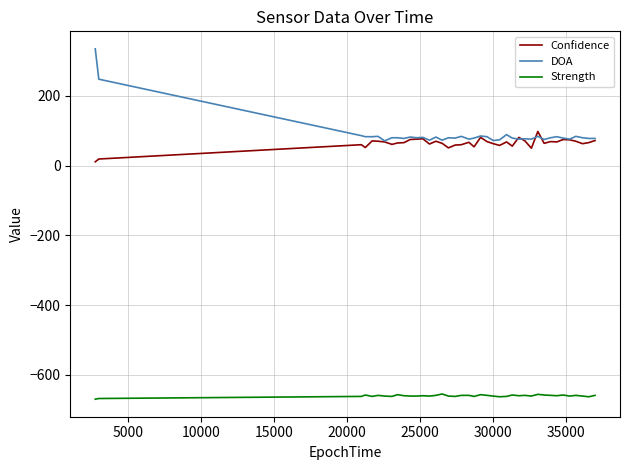

How many lines are shown in the chart?

3